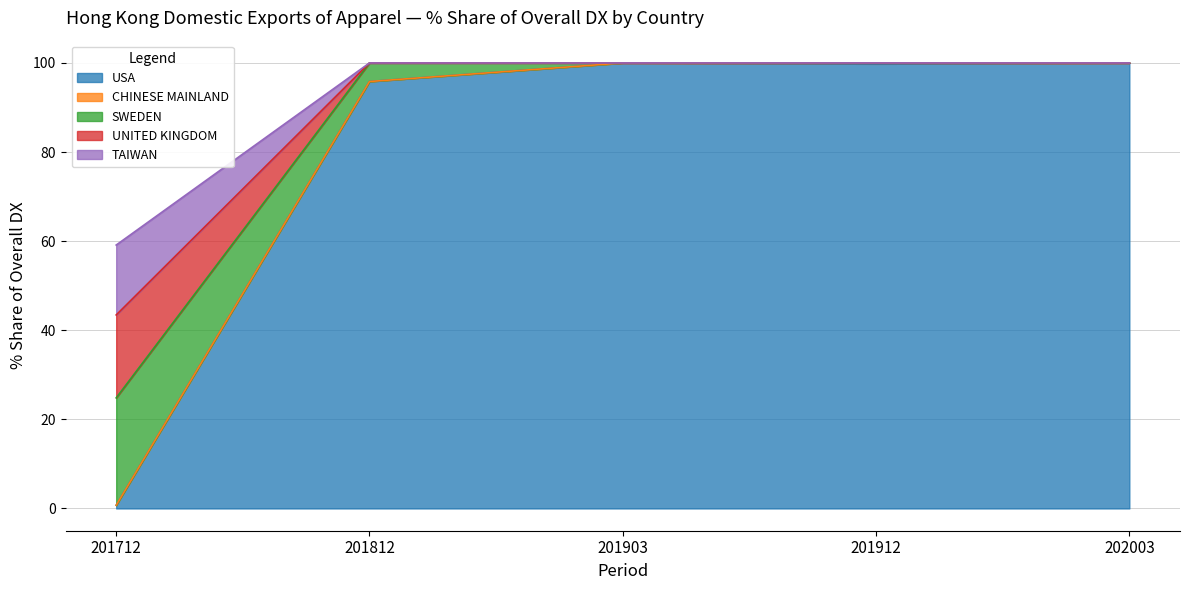

What is the average value of the USA series?

79.3